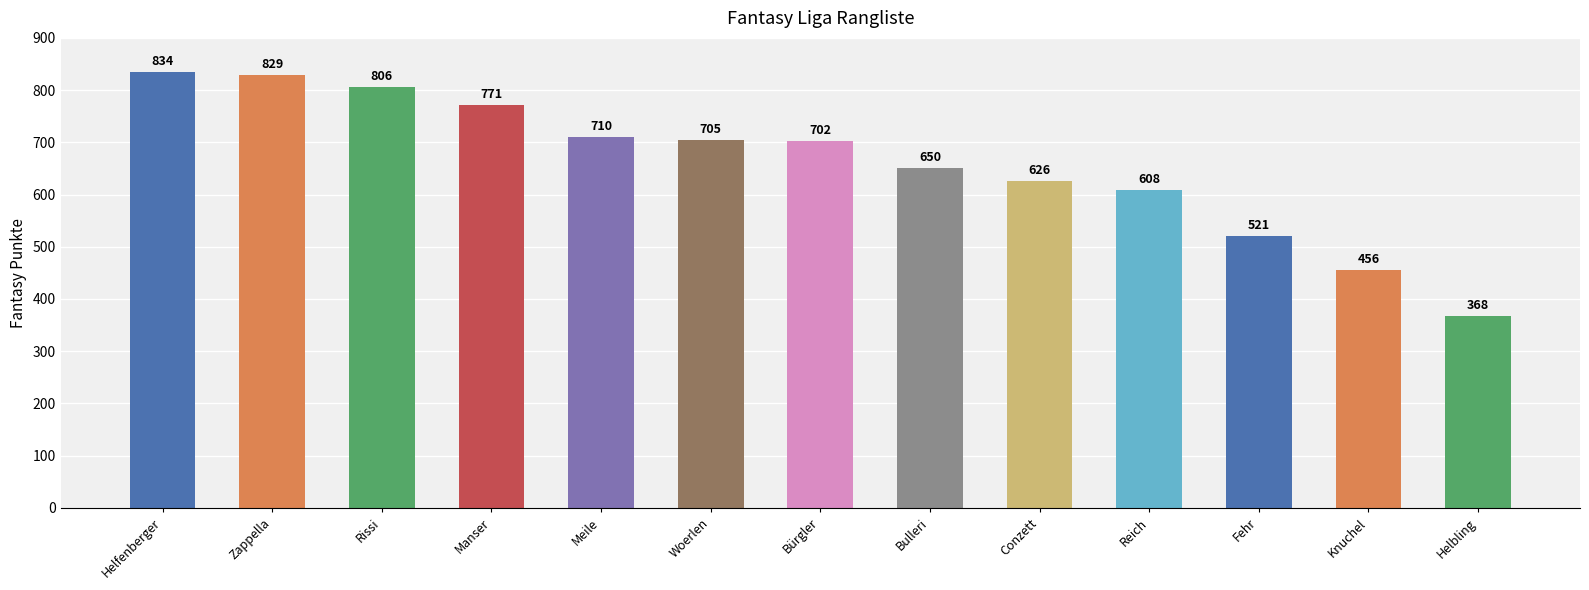

What is the greatest value displayed?

834